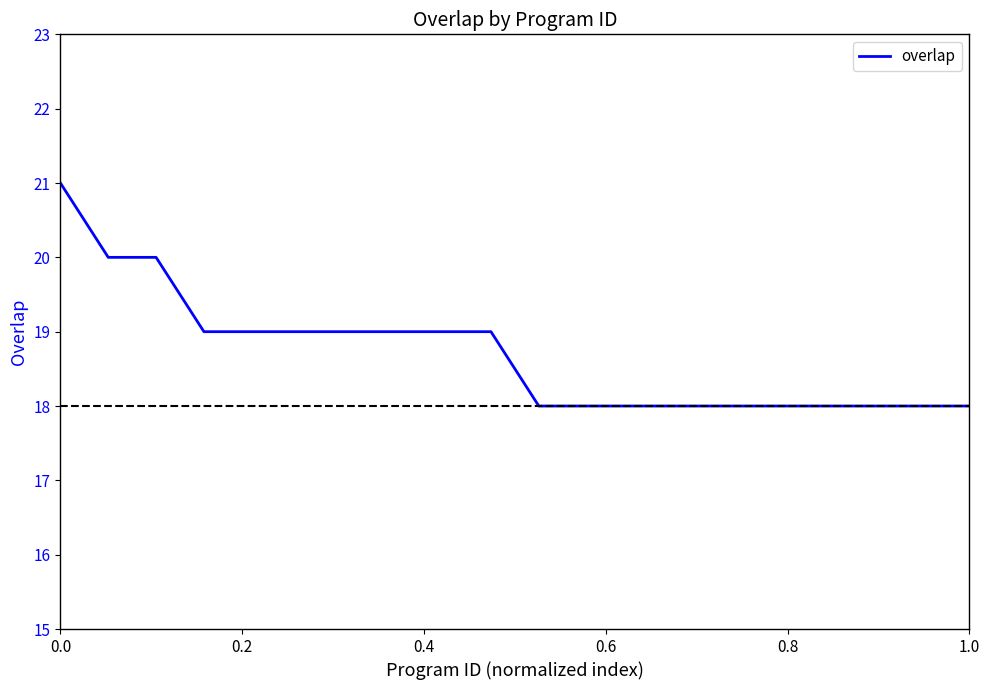

What is the difference between the maximum and minimum values?

3